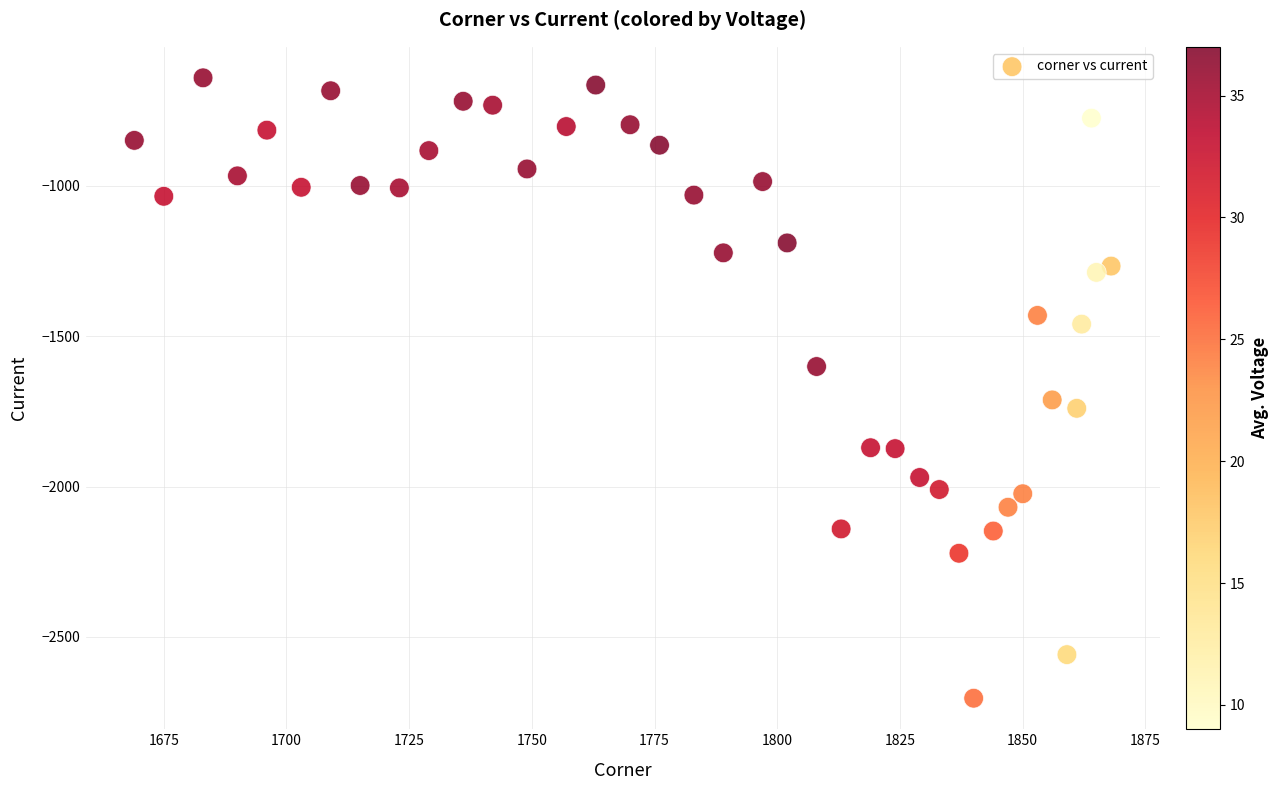

What is the range of X values (max minus min)?

199